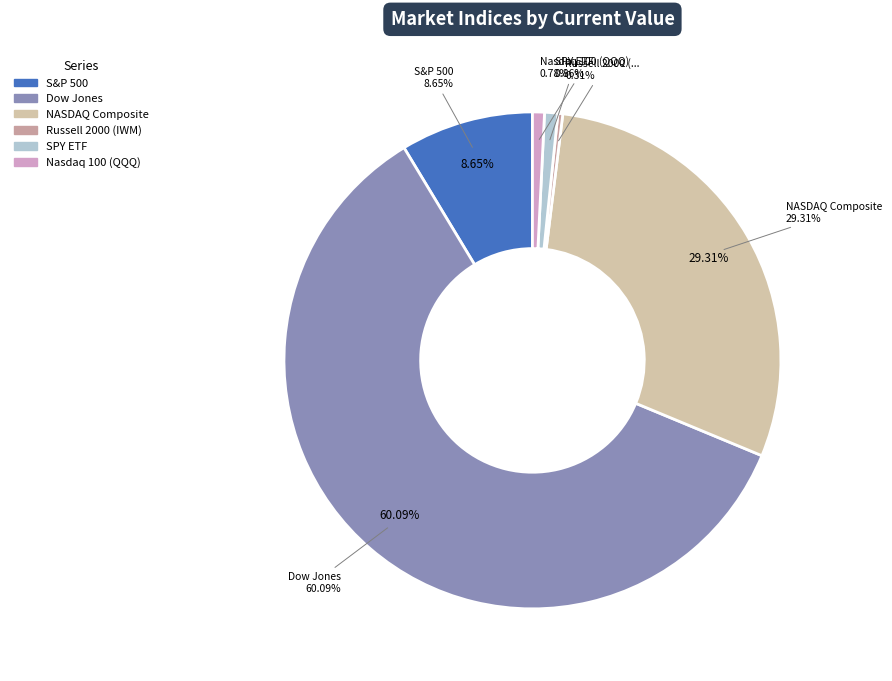

Approximately how many times larger is the value at S&P 500 compared to Nasdaq 100 (QQQ)?

11.1